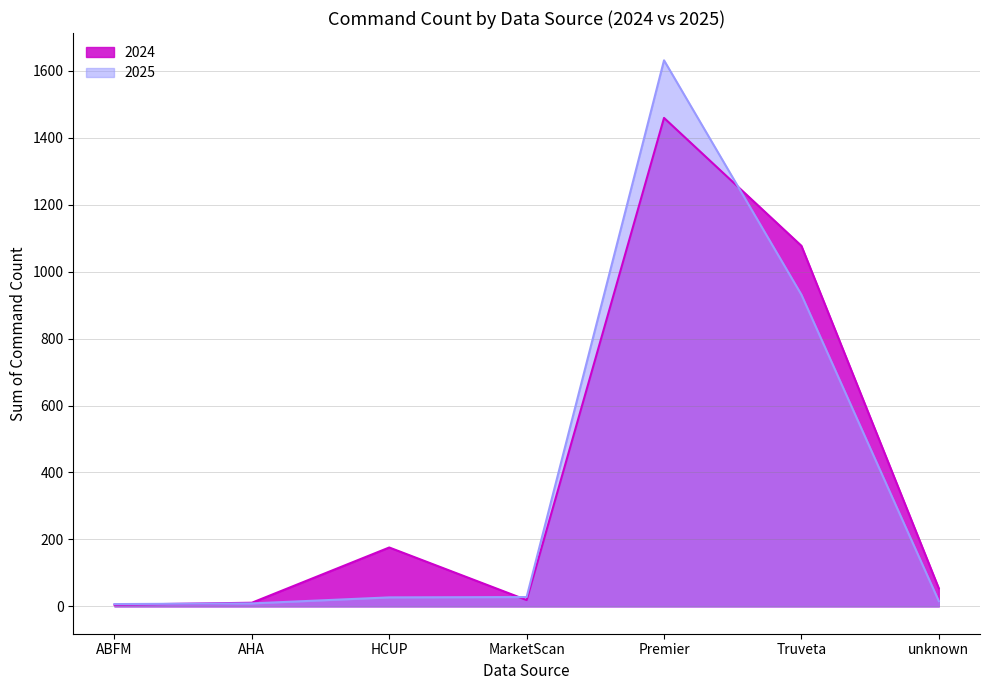

At which label does 2024 reach its minimum?

ABFM